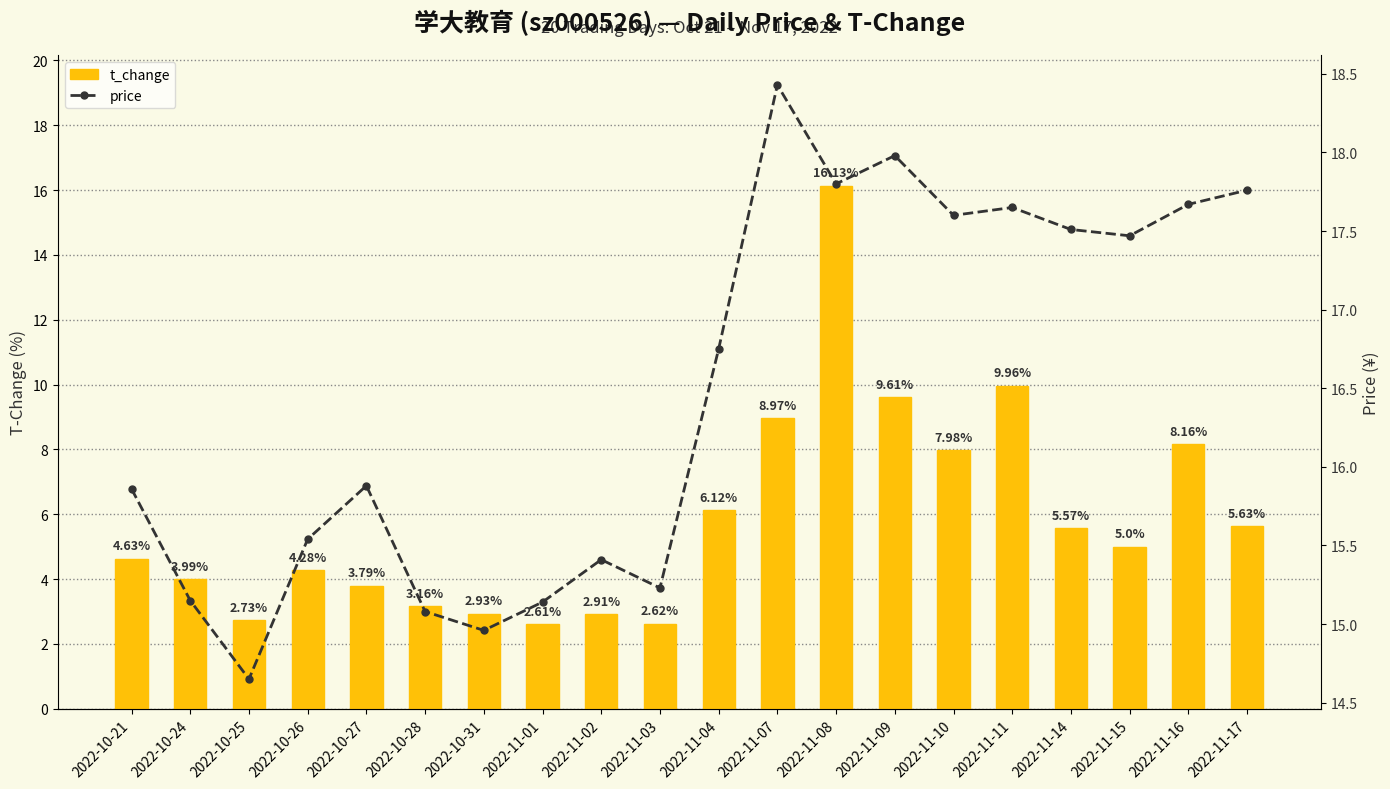

Is it true that price equals 17.6 at 2022-11-11?

True